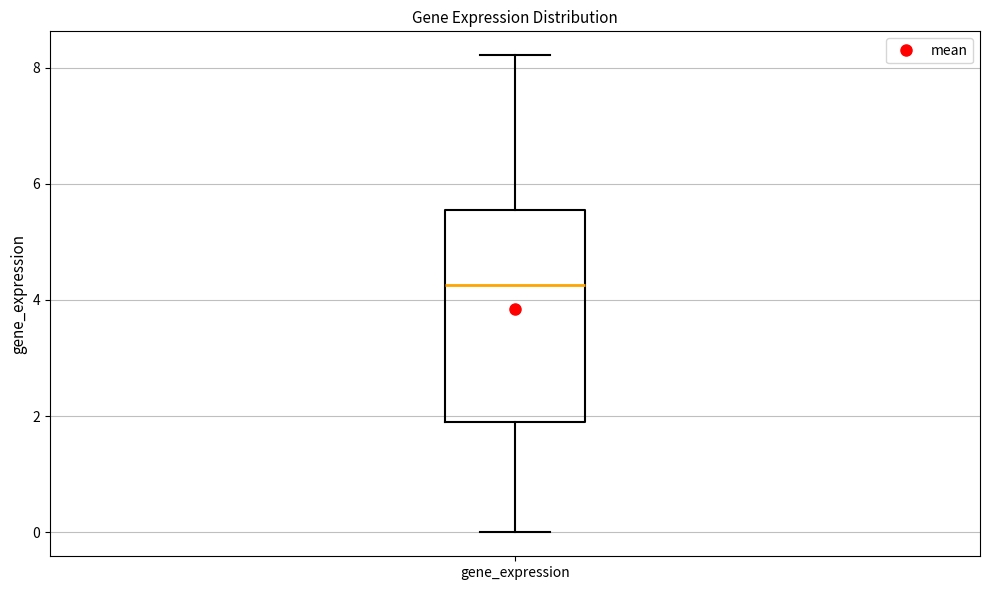

Read this box plot against the y-axis: the position of the median line, the range covered by the box, and the ends of both whiskers. The values are not printed on the chart, so give them approximately, as read against the axis.

median 4.2, box 1.8 to 5.6, whiskers 0.0 to 8.2